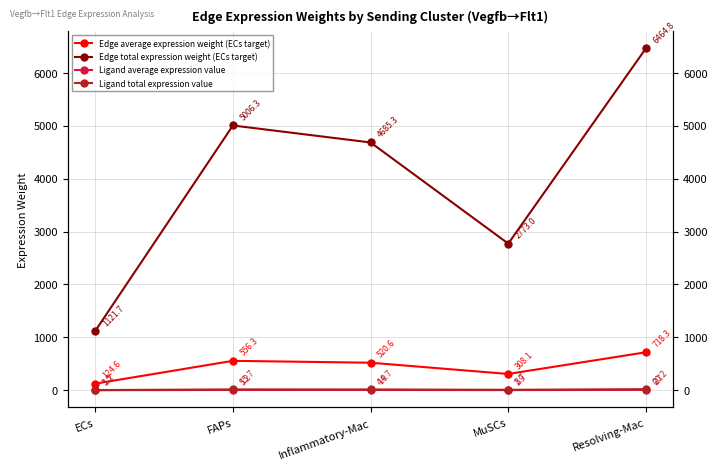

Which series has the largest range (max minus min)?

Edge total expression weight (ECs target)